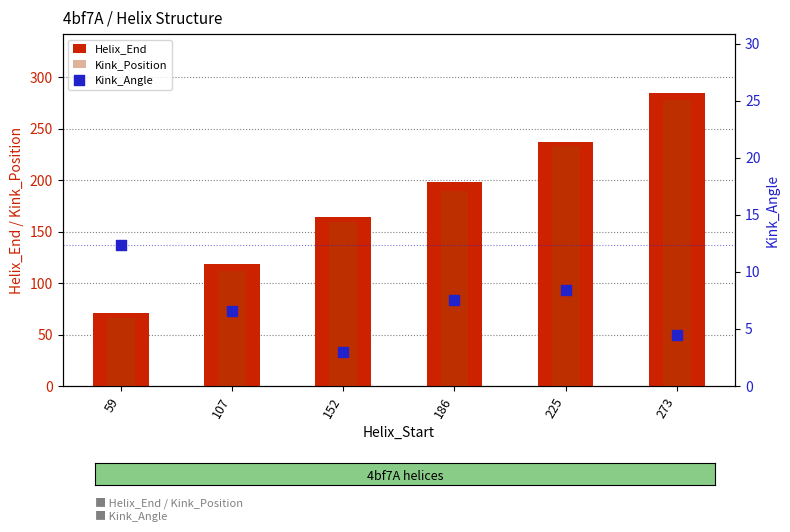

Which series reaches the maximum Y coordinate?

Helix_End